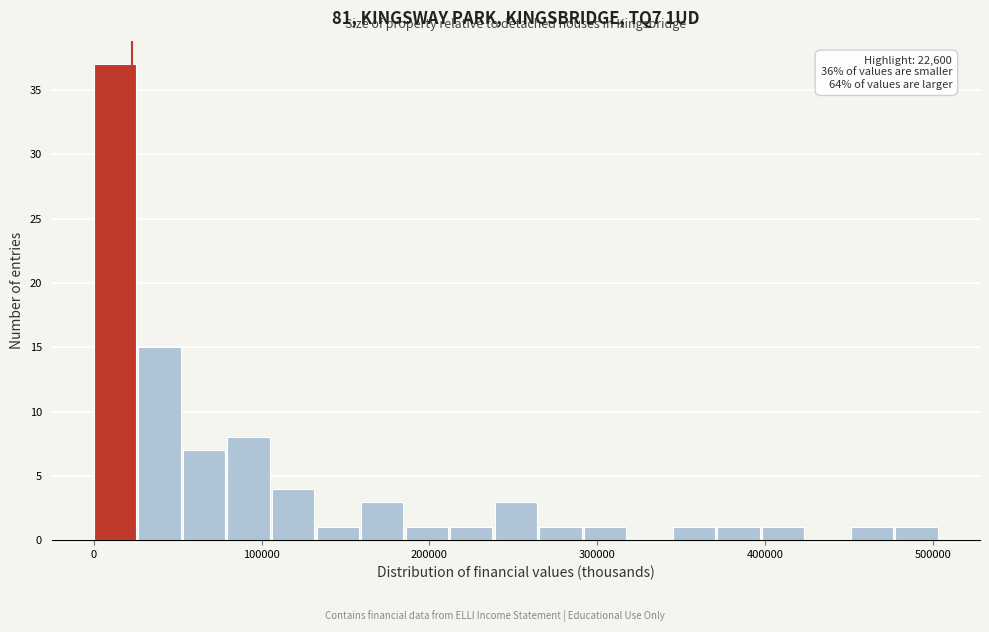

Around what value on the x-axis is the tallest bar? Give the approximate position of its centre, as read against the axis.

10000